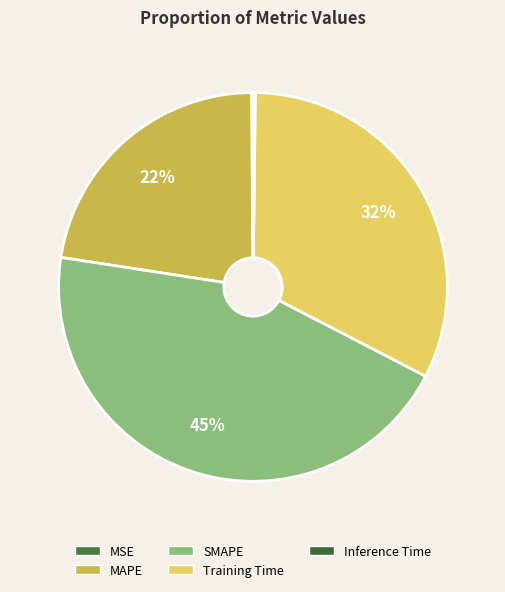

To the nearest percent, what is the average slice percentage?

20%